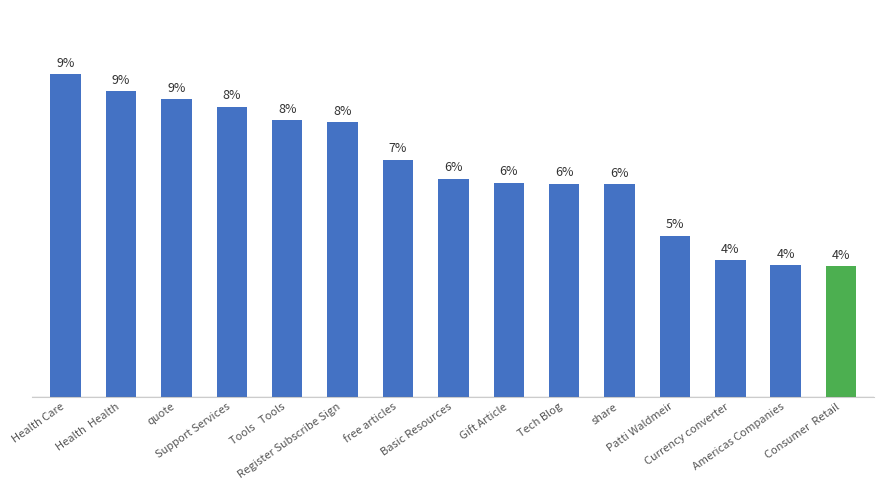

Does the chart contain any negative values?

No